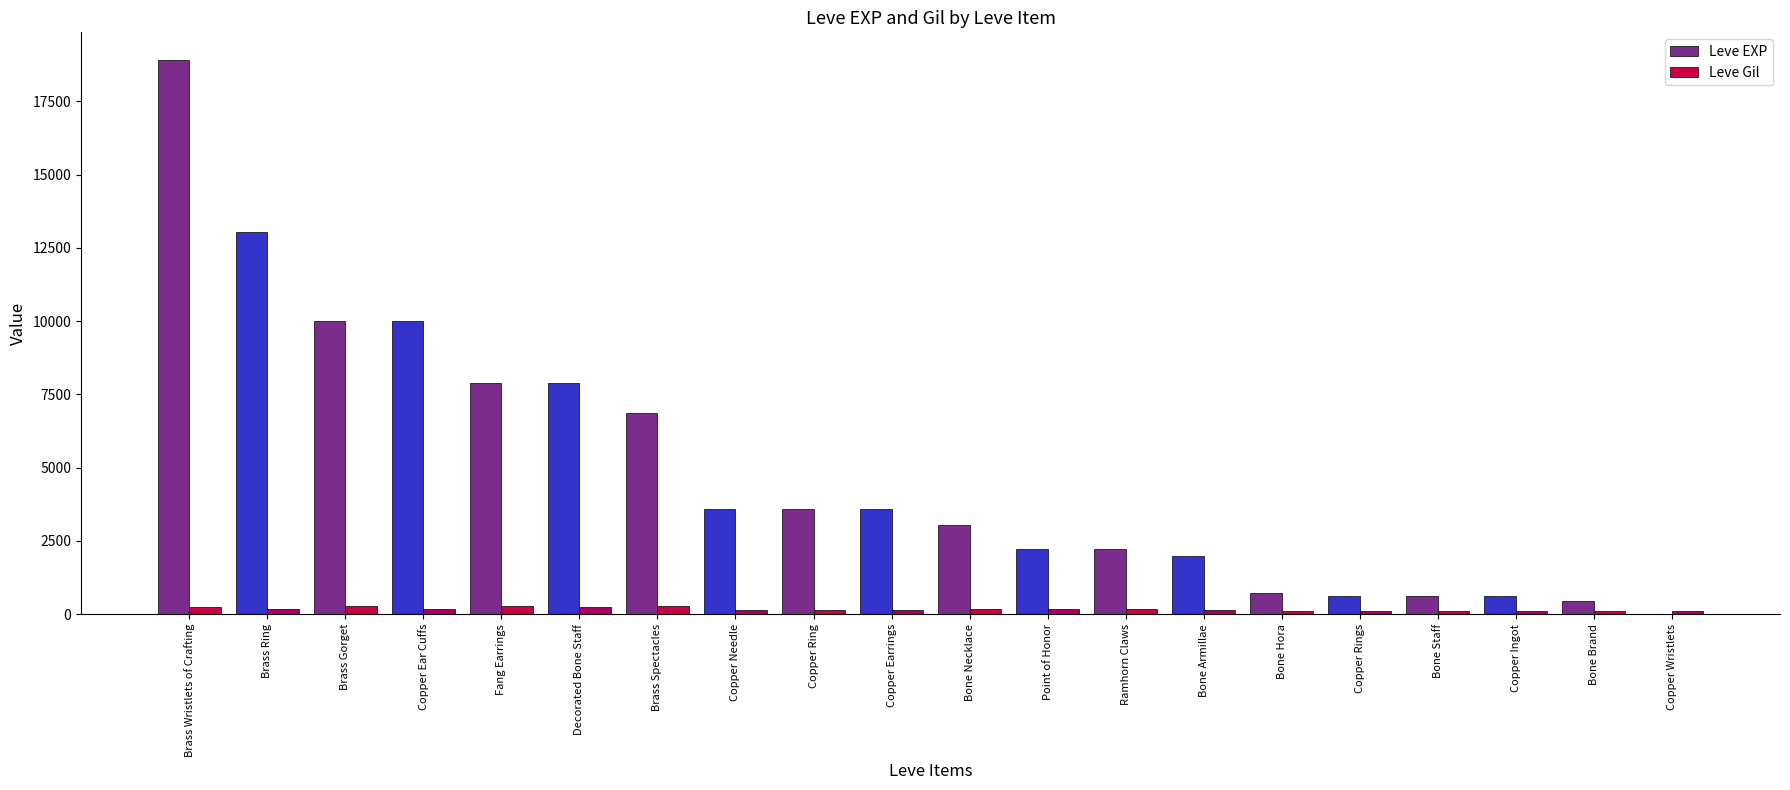

True or false: Leve EXP has a value of 4883 at Copper Needle.

False